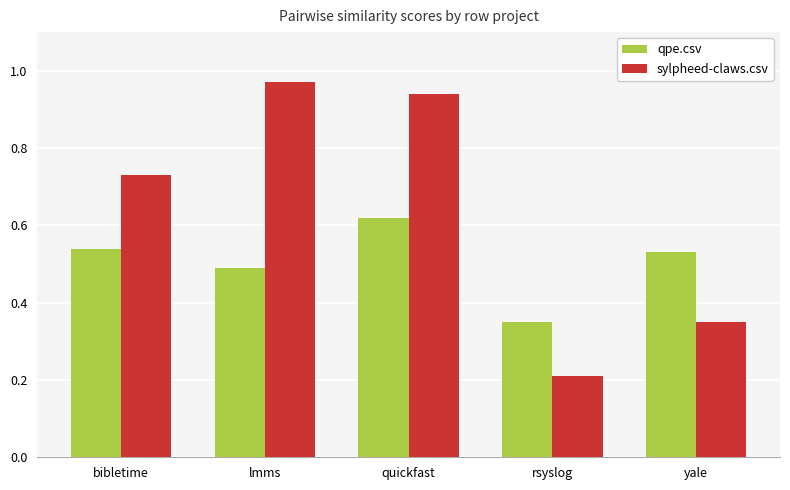

Does the chart contain any negative values?

No